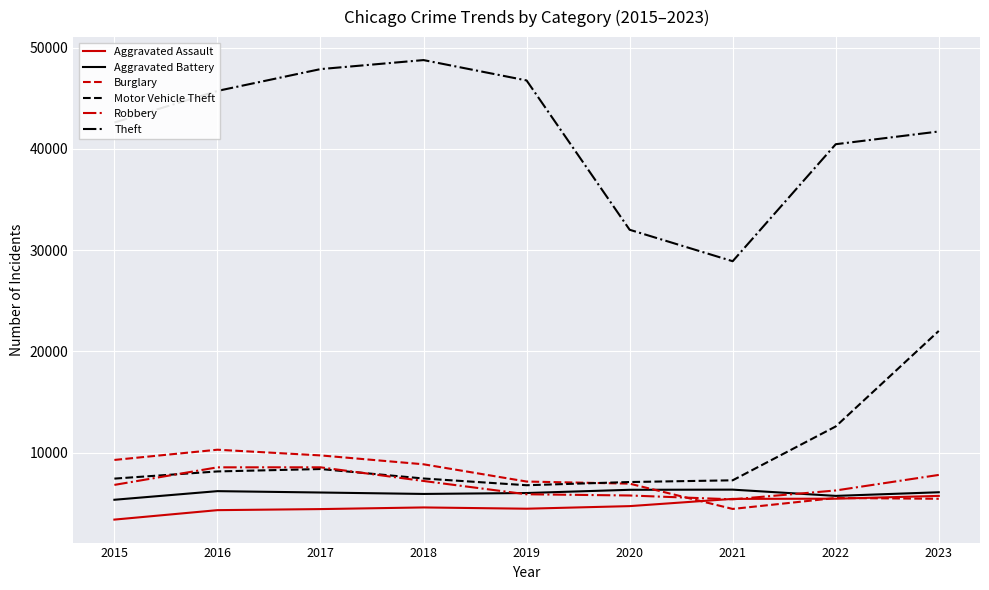

Which category has the lowest value in the Burglary series?

2021